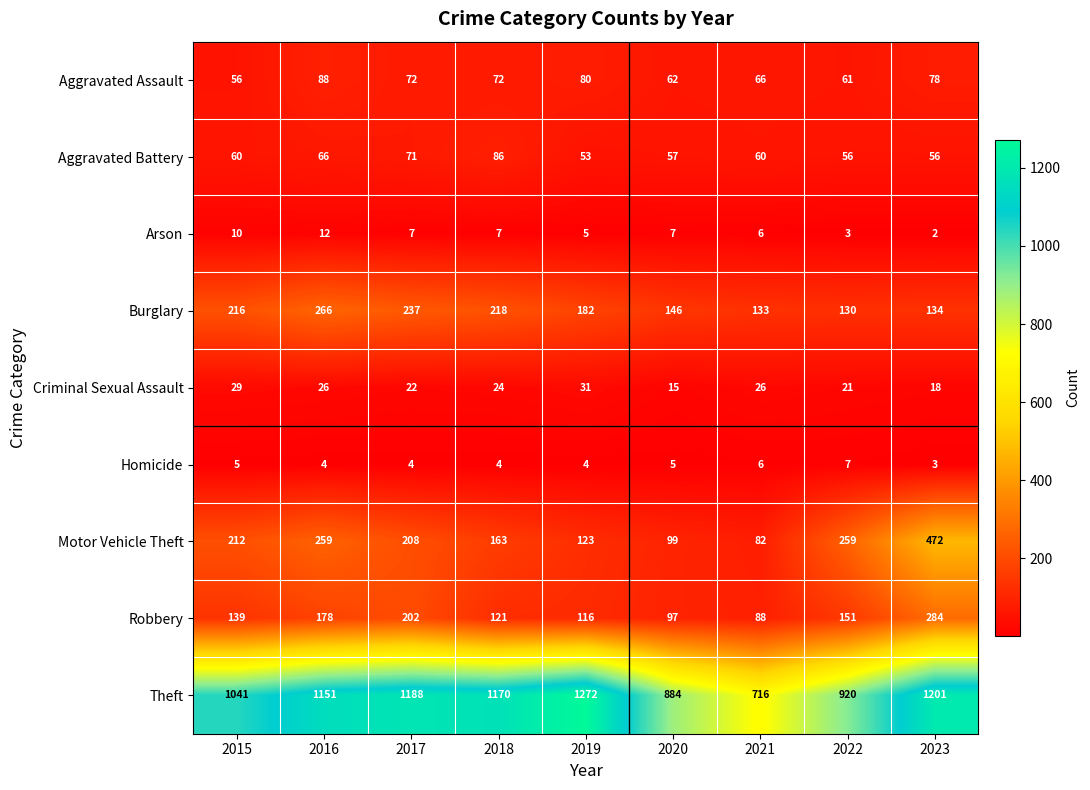

Between 2015 and 2023, which series saw the biggest shift?

Motor Vehicle Theft